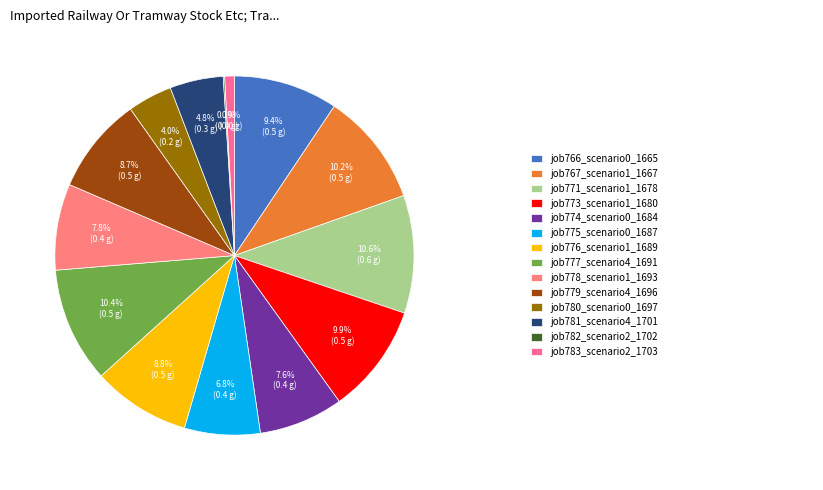

What is the smallest slice in the pie chart?

job782_scenario2_1702